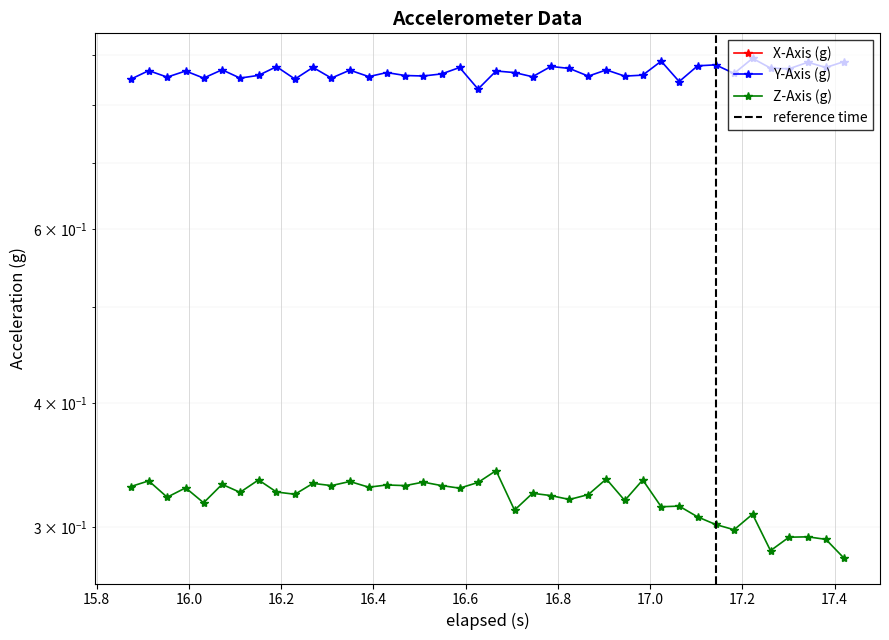

What are all the series names shown in the legend?

X-Axis (g), Y-Axis (g), Z-Axis (g)